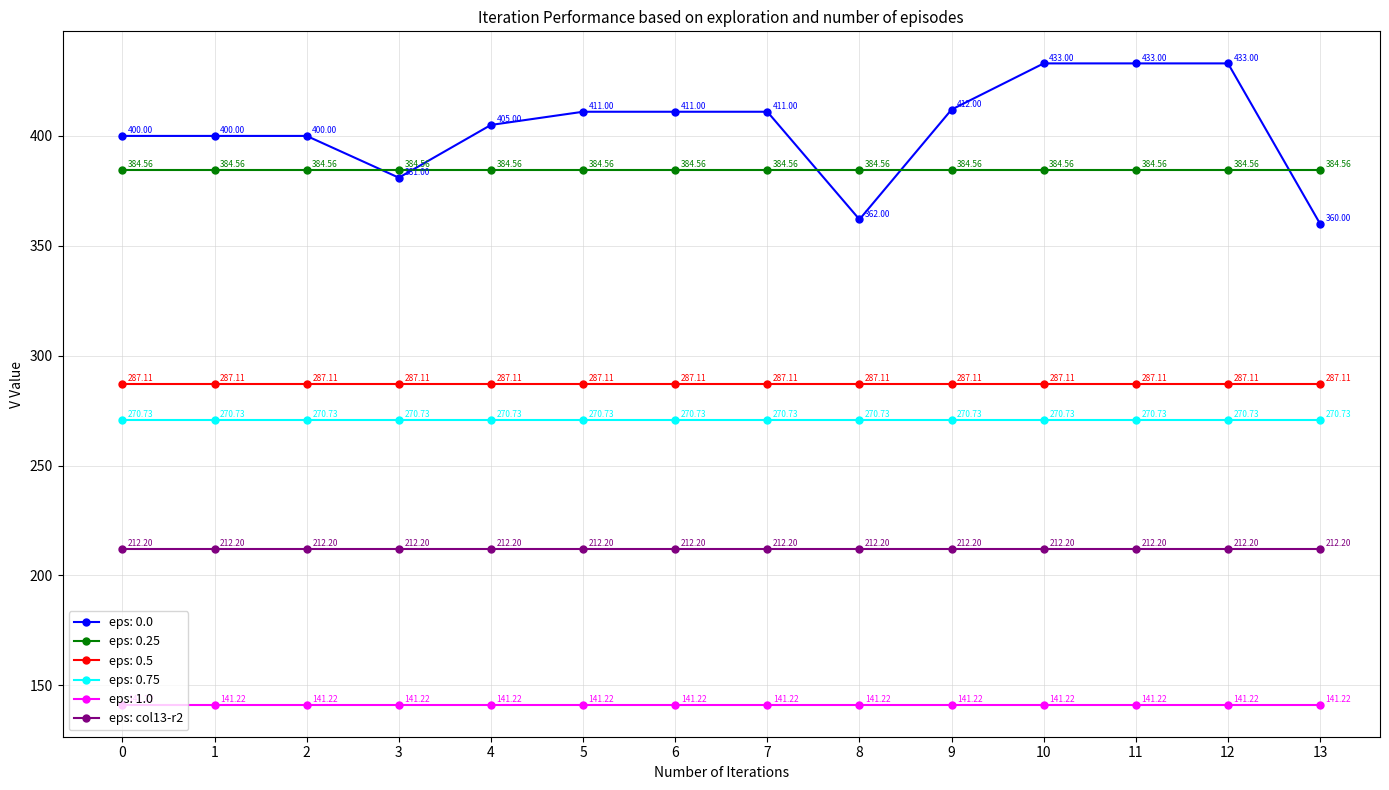

True or false: eps: 1.0 and eps: col13-r2 cross at least once.

False